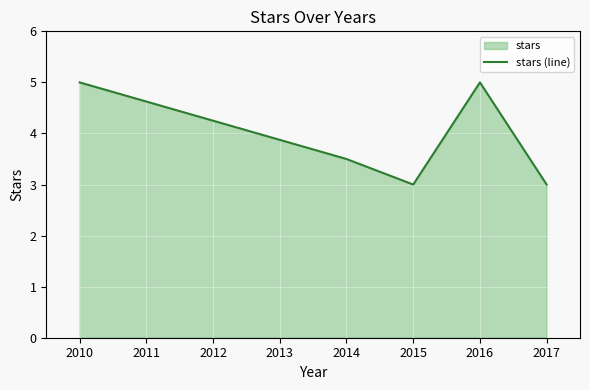

The chart shows a value of 0.7 at 2015. True or false?

False